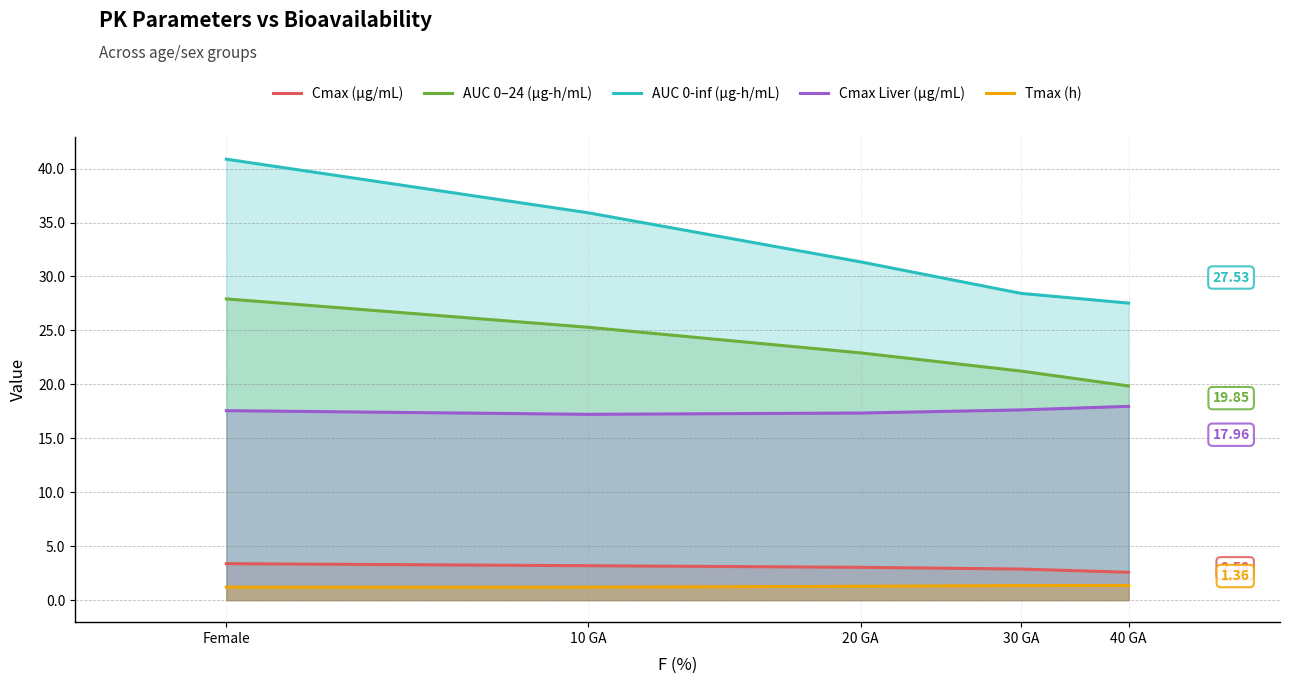

List the labels in order of AUC 0-inf (µg-h/mL) value, smallest first.

40 GA, 30 GA, 20 GA, 10 GA, Female